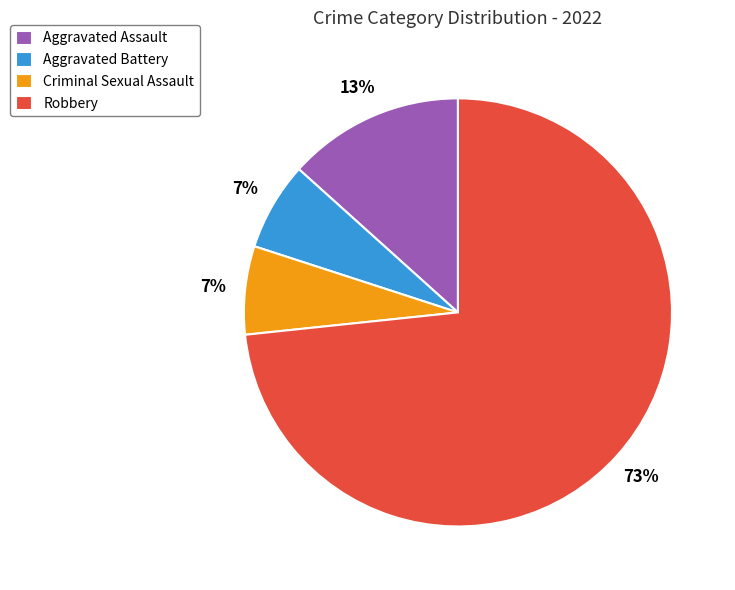

What is the majority slice?

Robbery